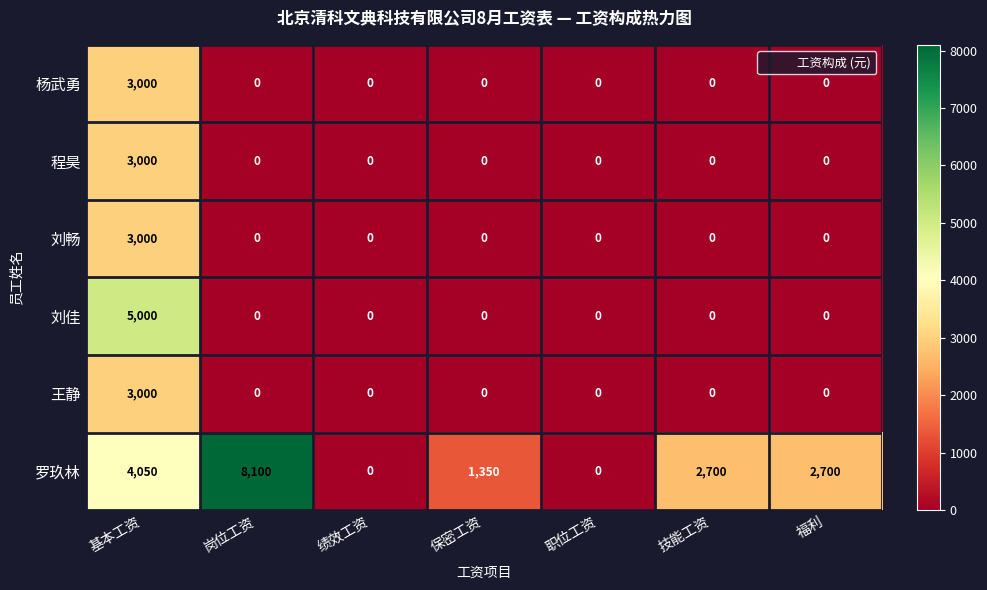

True or false: 杨武勇 has a value of -1659 at 技能工资.

False